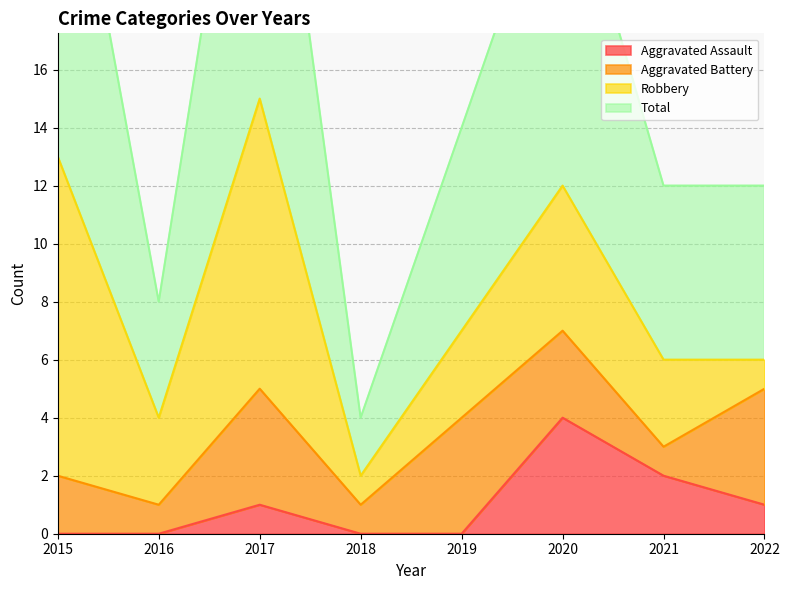

The value of Aggravated Assault at 2018 is -2. True or false?

False